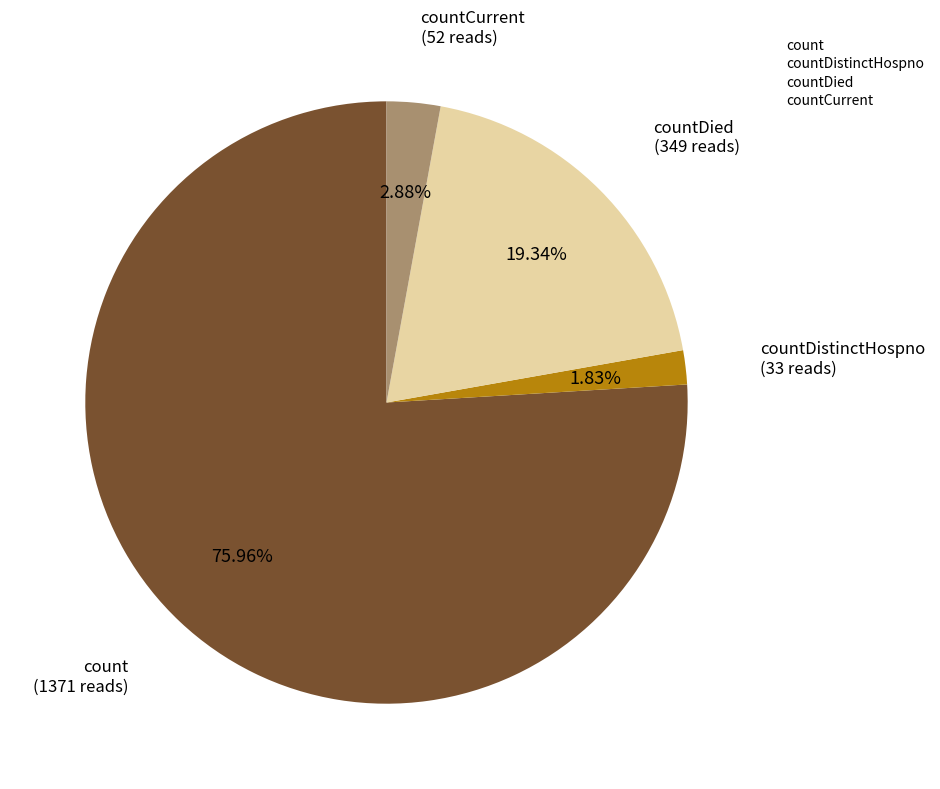

Approximately how many times larger is the value at countDistinctHospno compared to countCurrent?

0.6